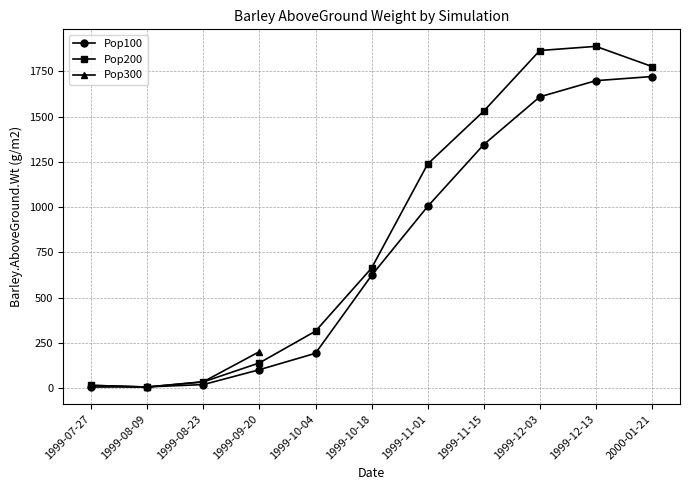

True or false: Pop100 has more than 0 interior local peaks.

False